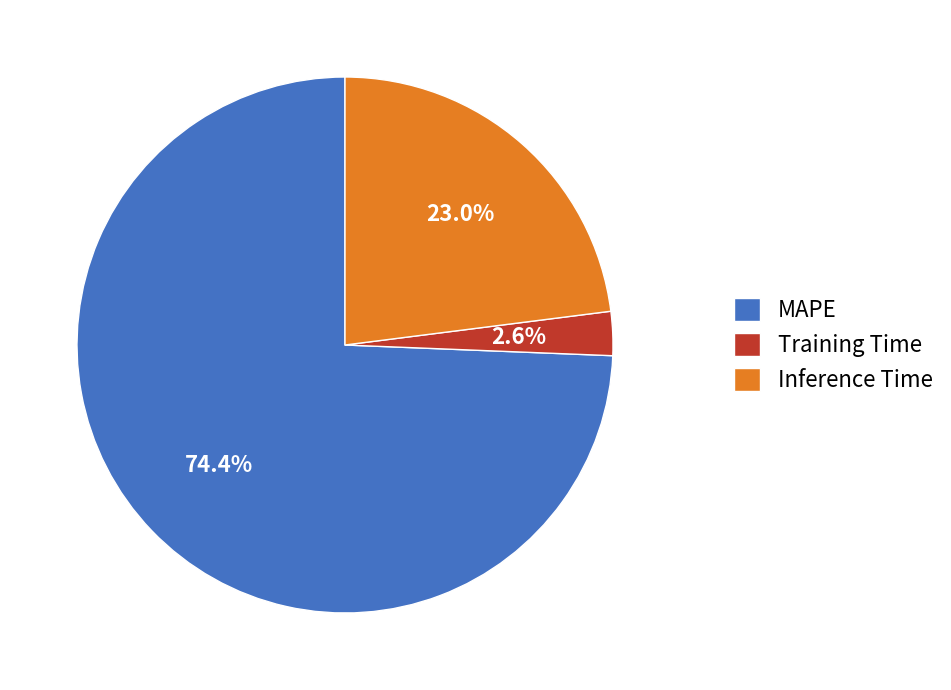

What is the ratio of the value at Inference Time to the value at MAPE?

0.3